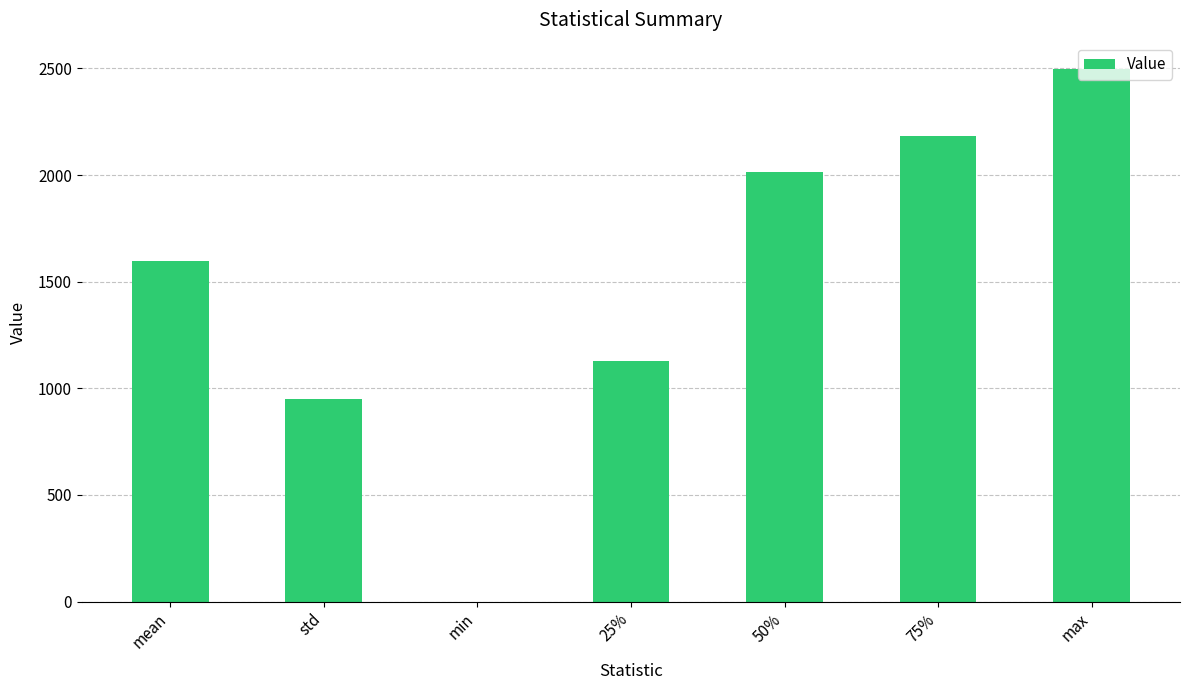

Reading left to right, transcribe all the data shown in this chart.

mean=1597.7	std=948.0	min=0.0	25%=1128.0	50%=2016.0	75%=2184.0	max=2496.0